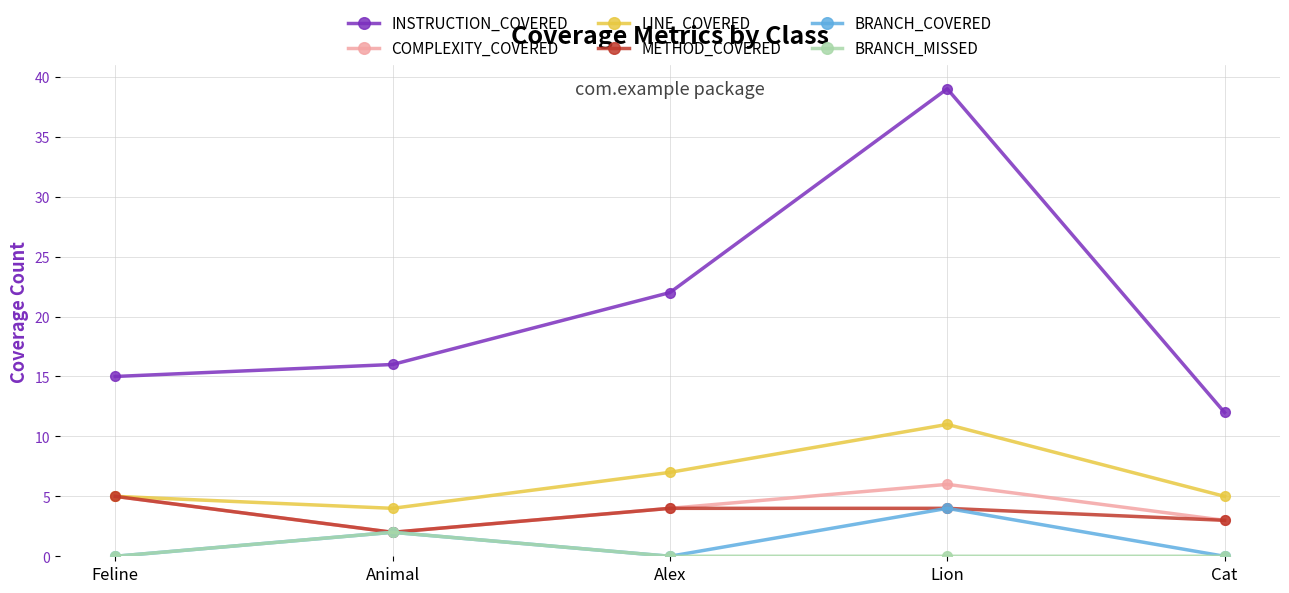

What is the highest value of the METHOD_COVERED series?

5